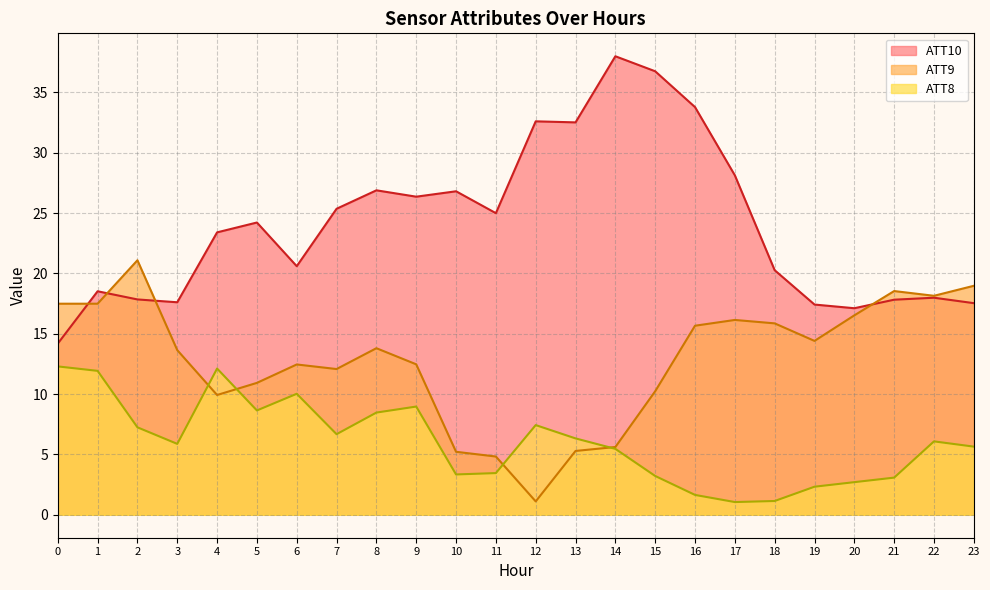

Does the chart have visible grid lines?

Yes